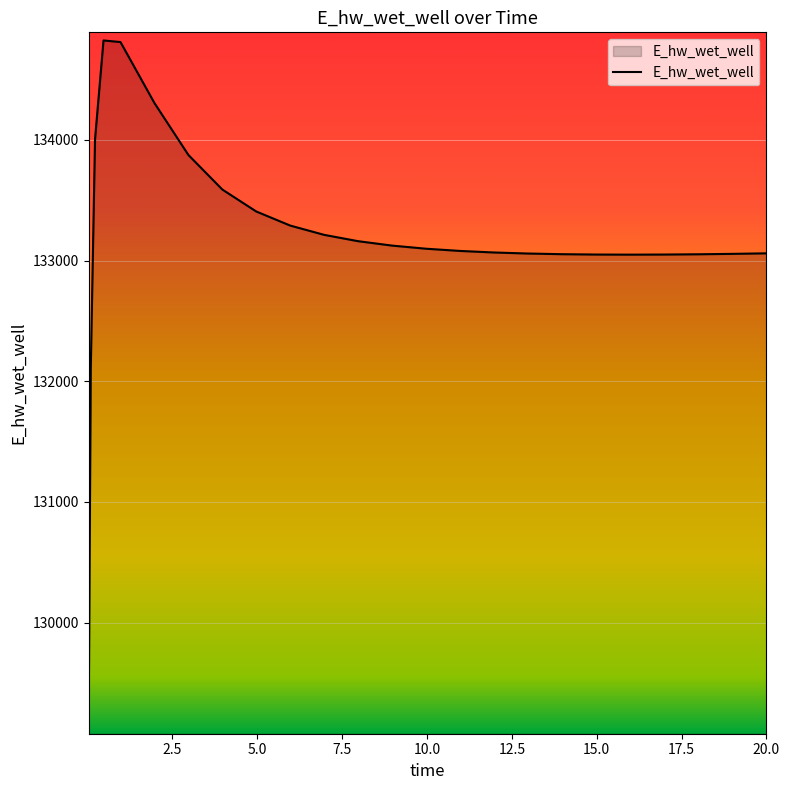

What is the maximum value shown in the chart?

134824.8